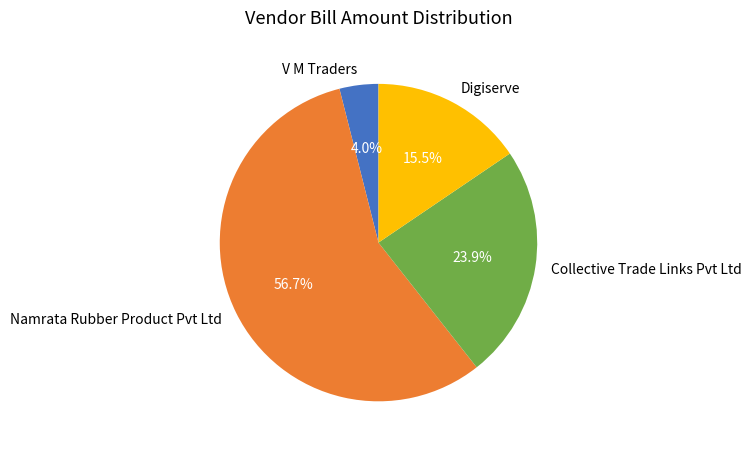

Combined, do Collective Trade Links Pvt Ltd and Digiserve account for over 50%?

No